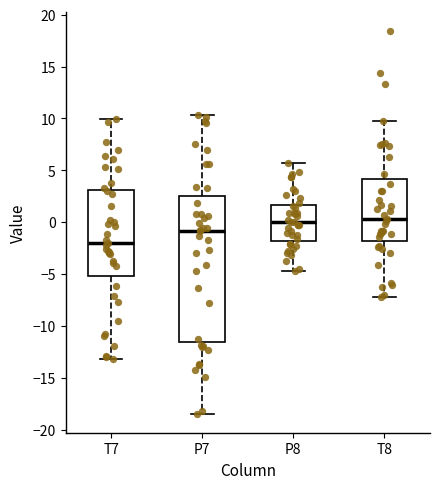

Where does the upper whisker of the box for T7 end on the y-axis? The values are not printed on the chart, so give them approximately, as read against the axis.

10.0